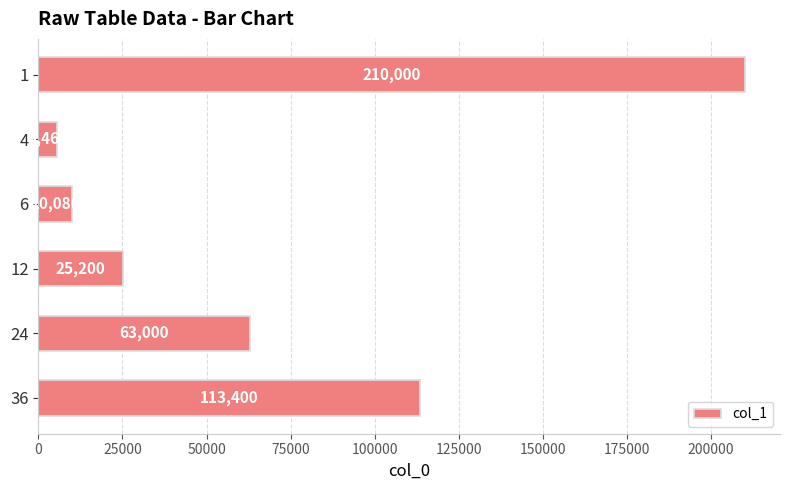

Which category has the lowest value across all series?

4